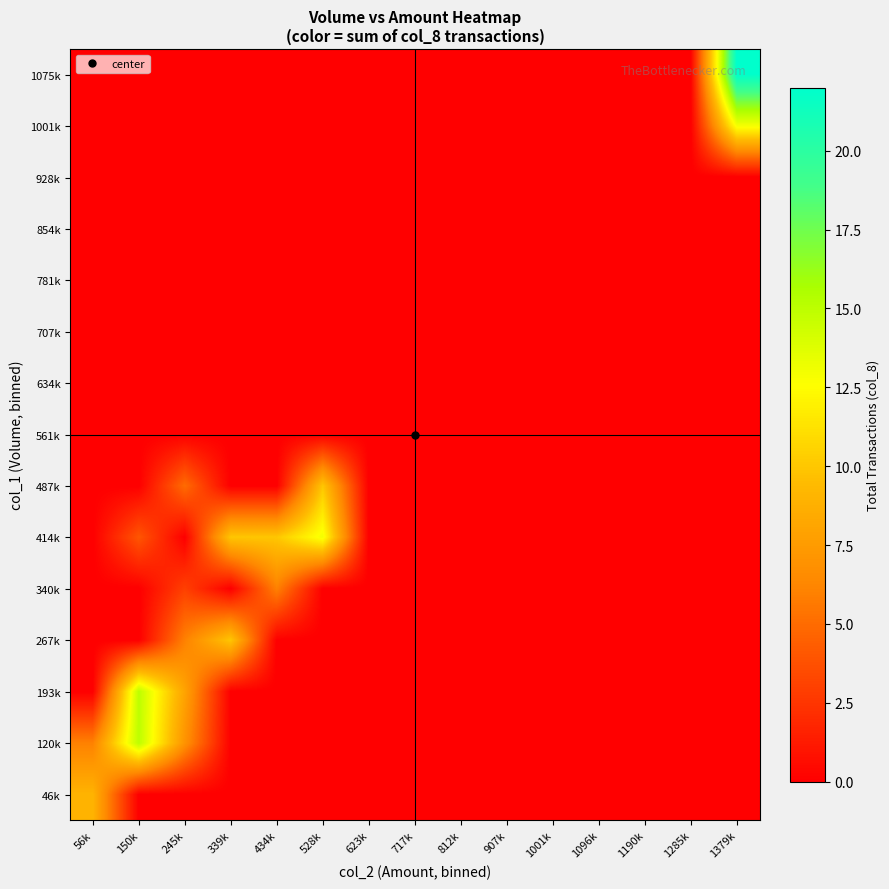

Which series has the widest spread of values?

1075k